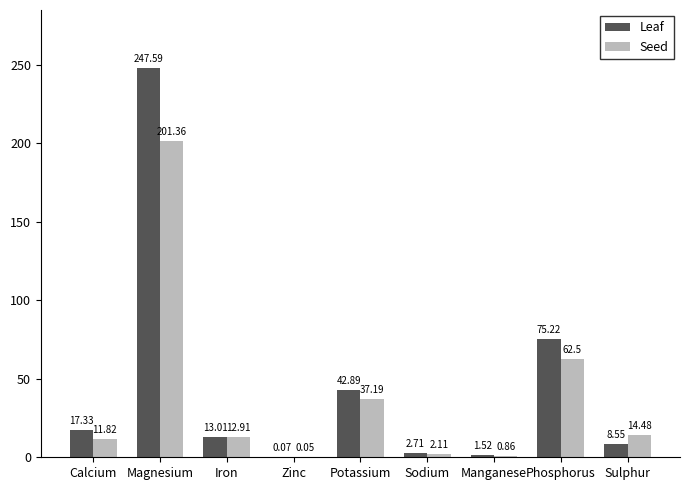

Which series has the largest total across all categories?

Leaf